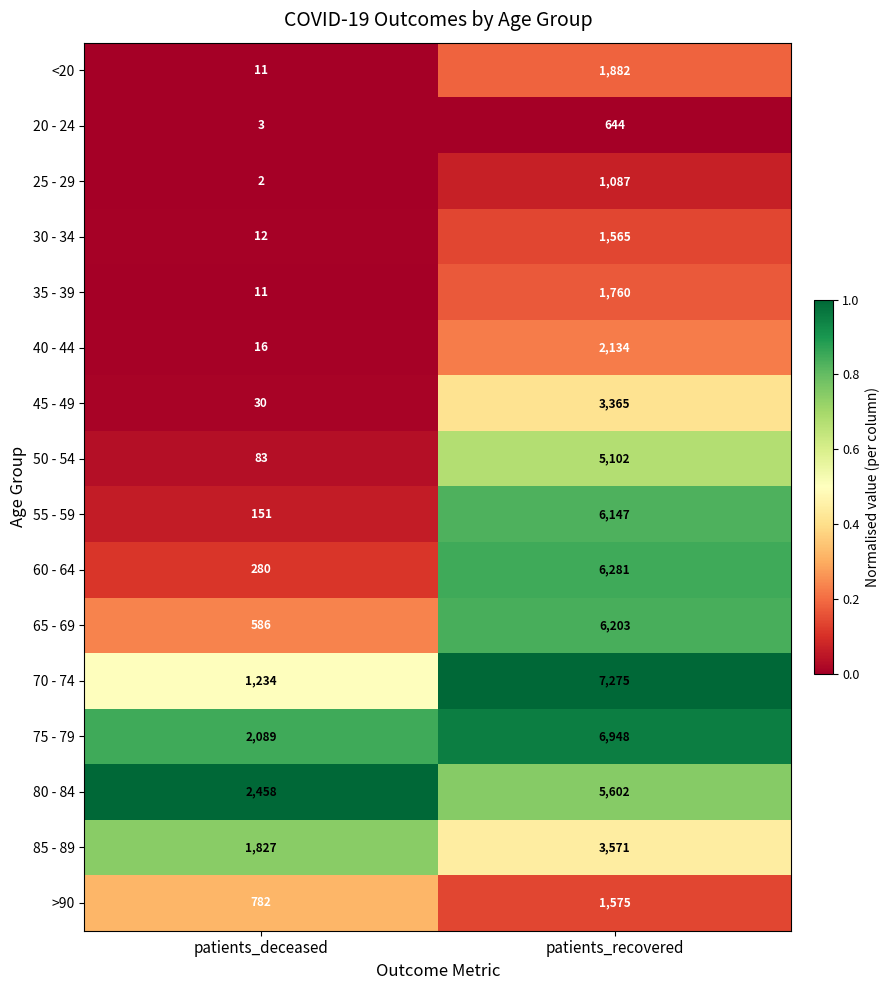

What is the spread (max minus min) of values at patients_recovered?

6631